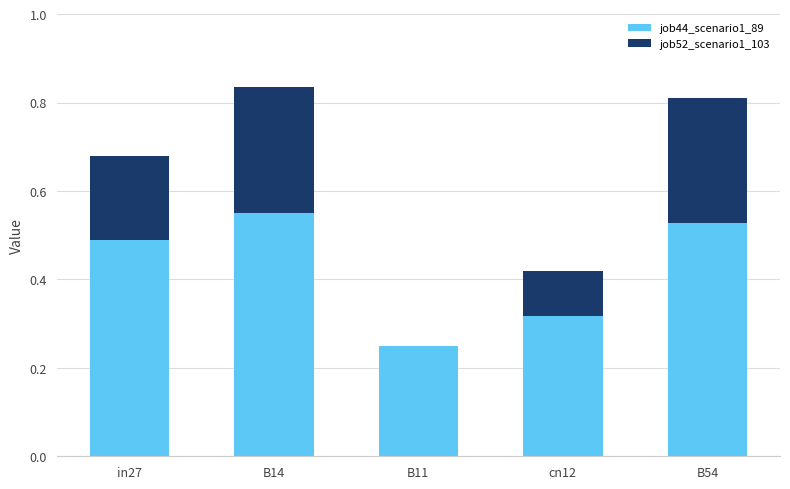

Is it true that job44_scenario1_89 equals 1.0 at B14?

False